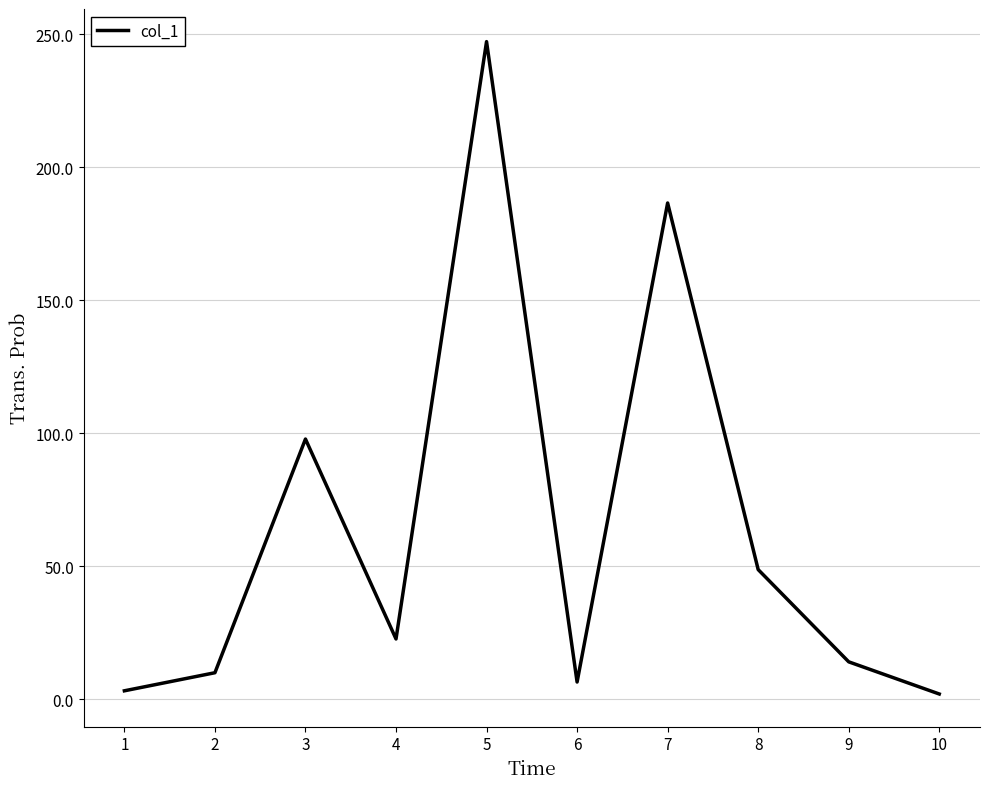

What is the difference between the maximum and minimum values?

245.4